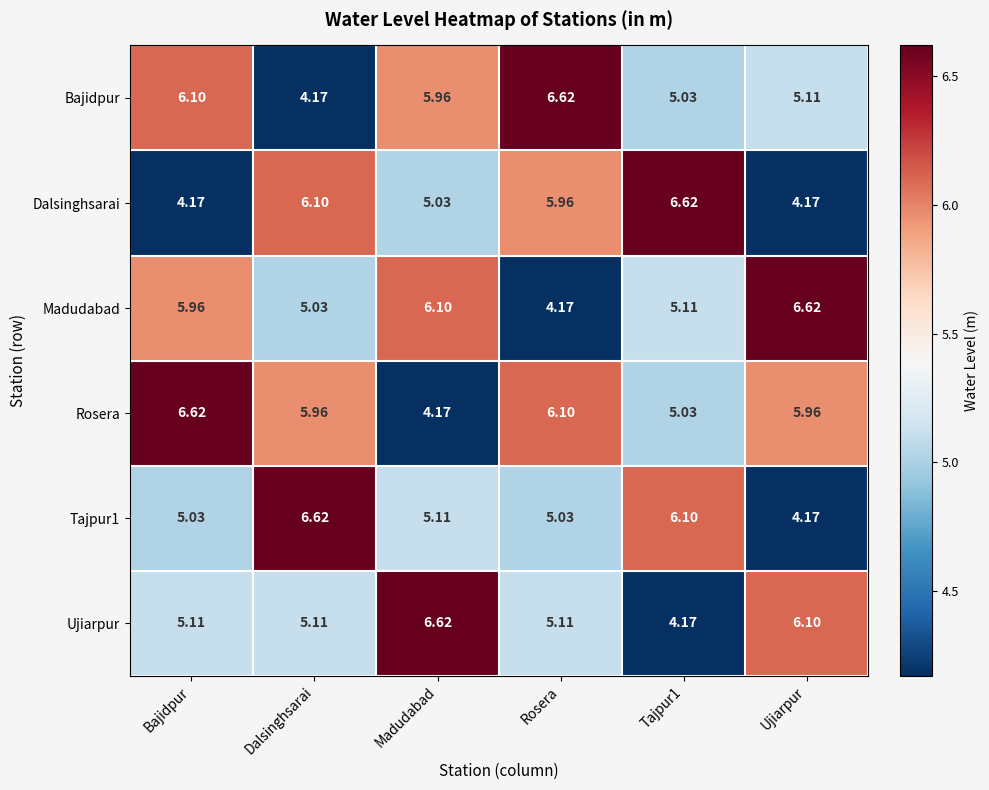

Which series has the largest total across all categories?

Rosera